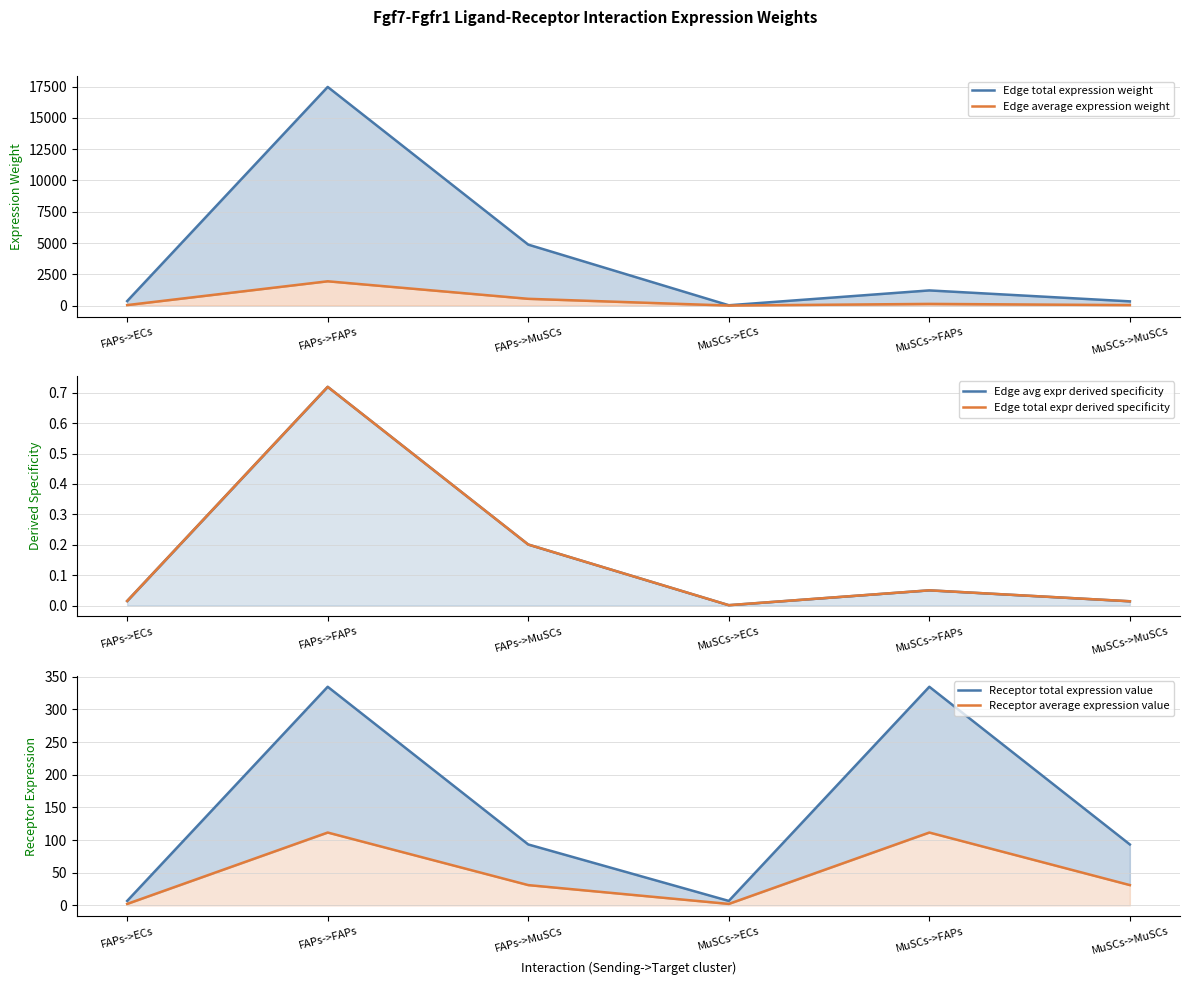

What is the highest value of the Receptor average expression value series?

111.6